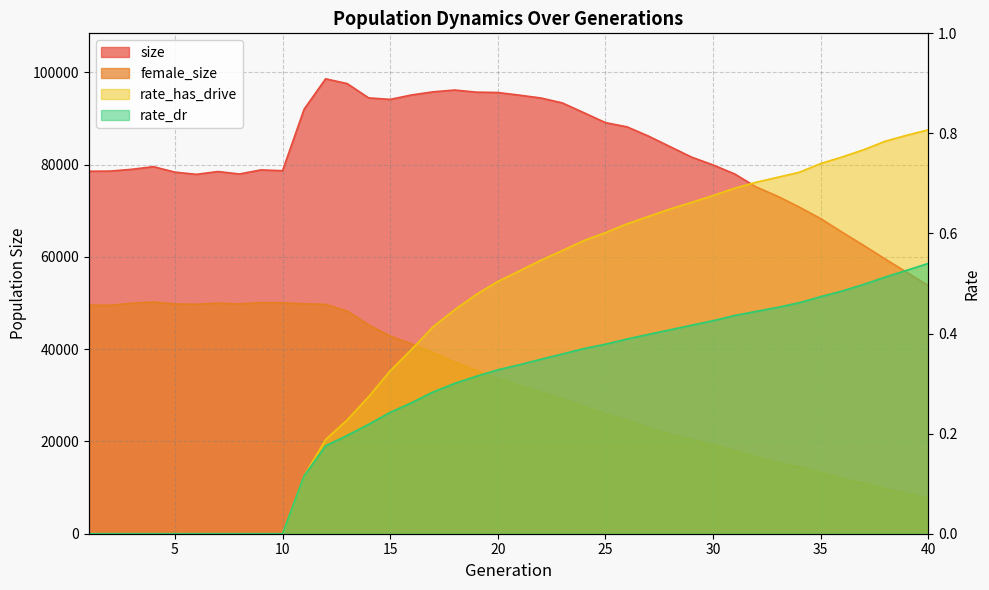

Which has a higher value, 2 or 16?

16